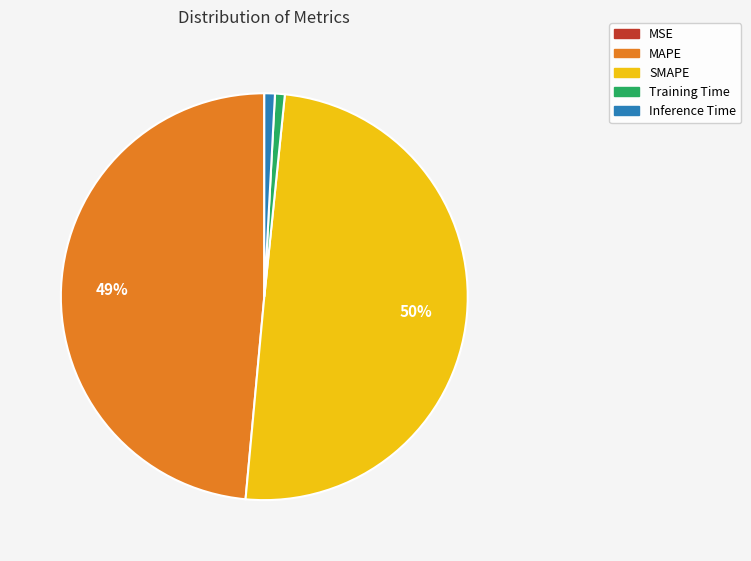

Which slice is the largest?

SMAPE